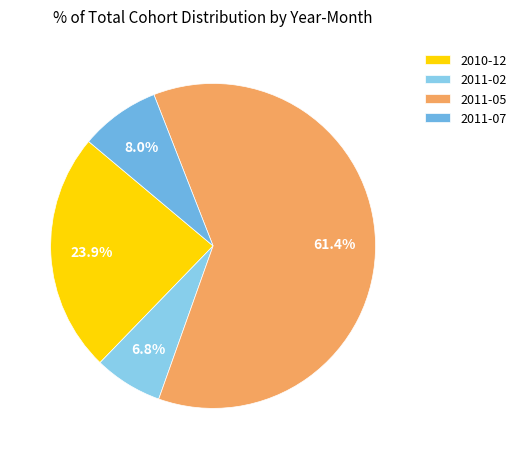

To the nearest percent, what portion does 2010-12 represent?

24%